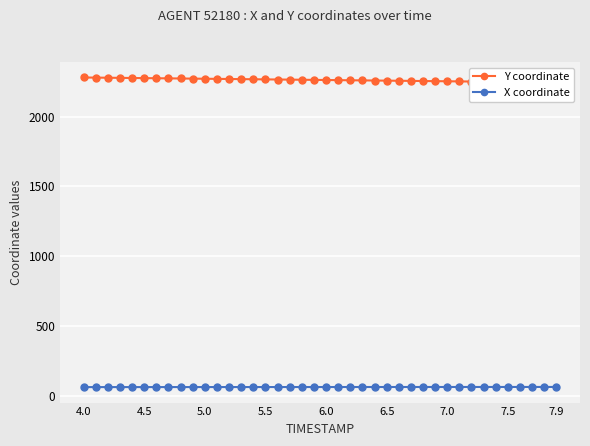

Which category has the highest value across all series?

4.0